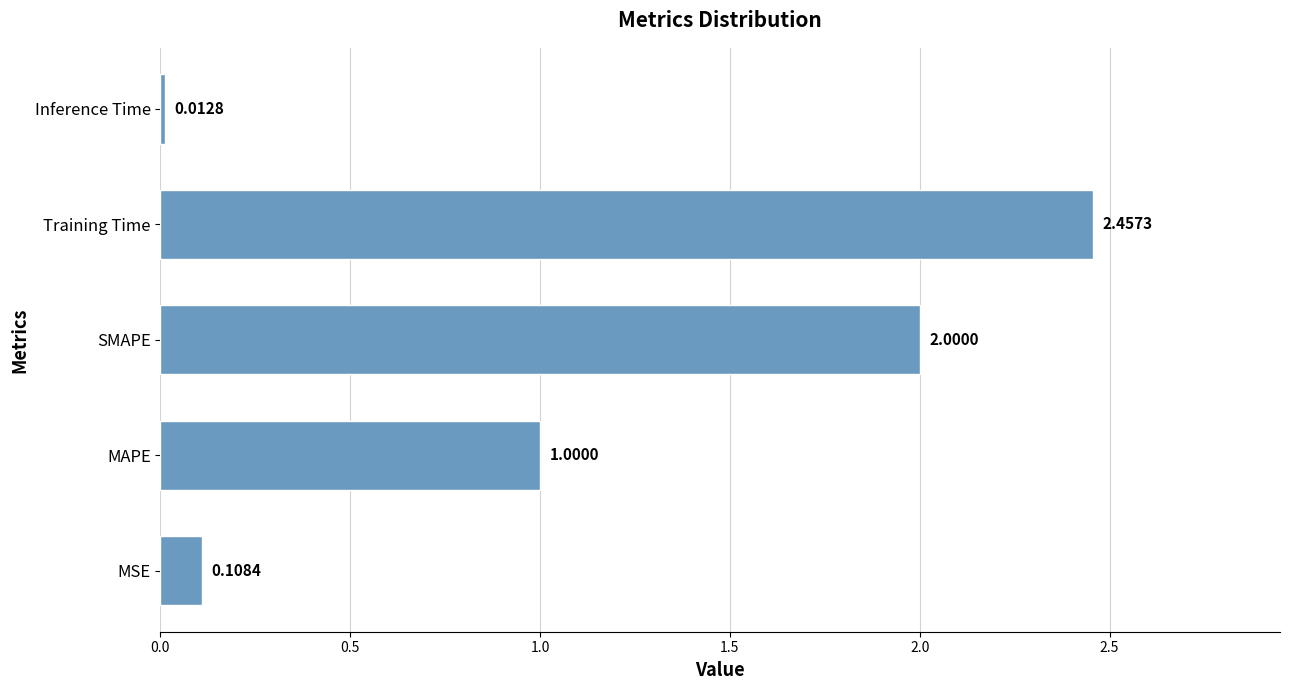

Which label corresponds to the smallest value in the chart?

Inference Time